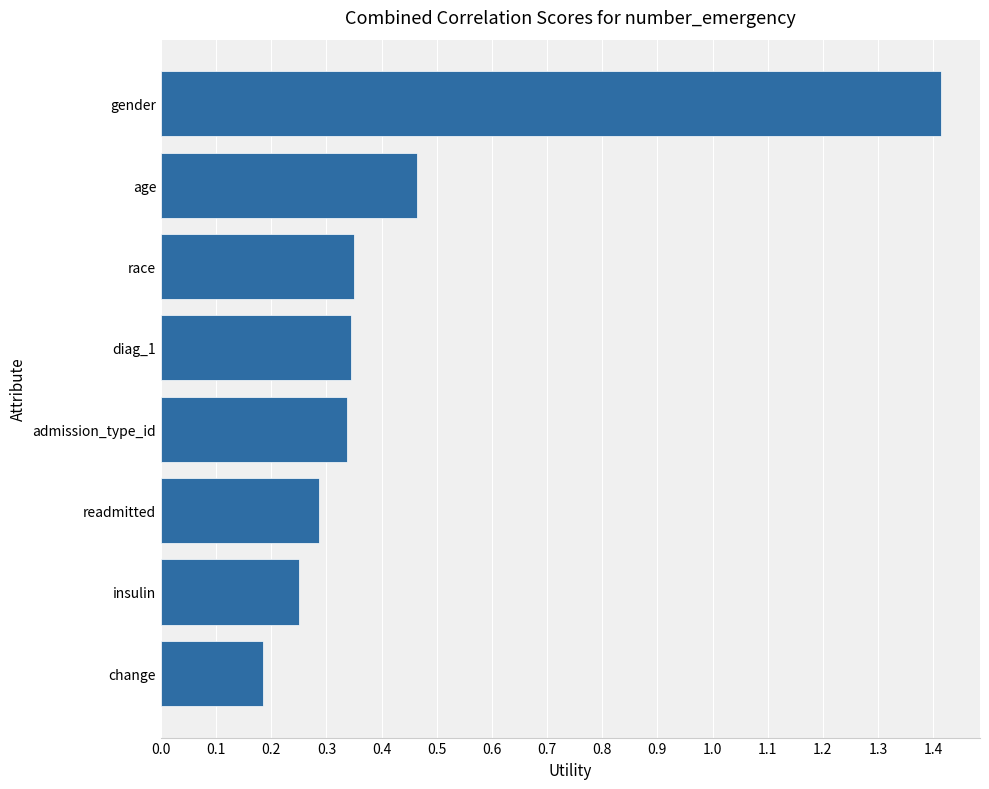

Where is the data nearest to the value 0?

change